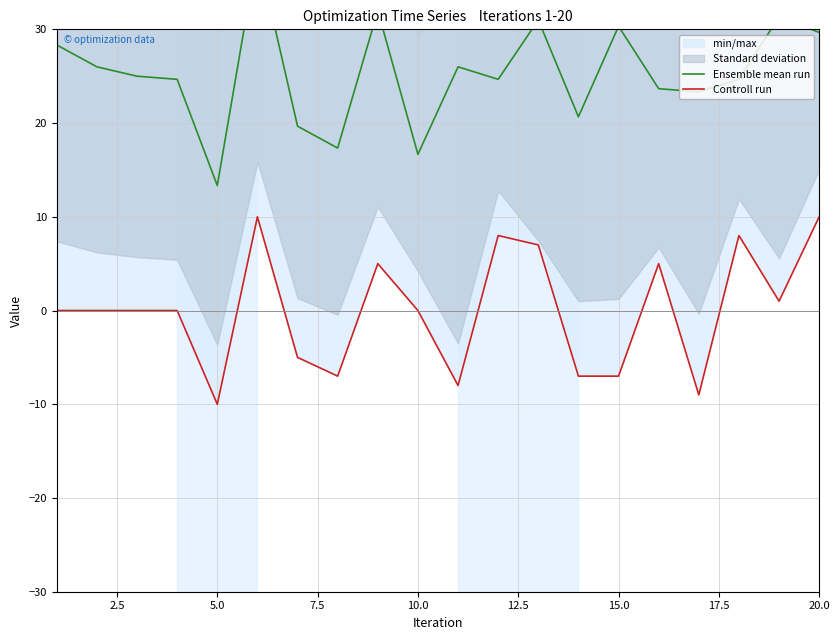

What is the sum of all Controll run values?

1.0